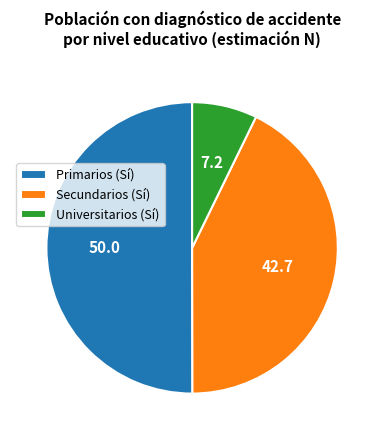

What is the smallest slice in the pie chart?

Universitarios (Sí)